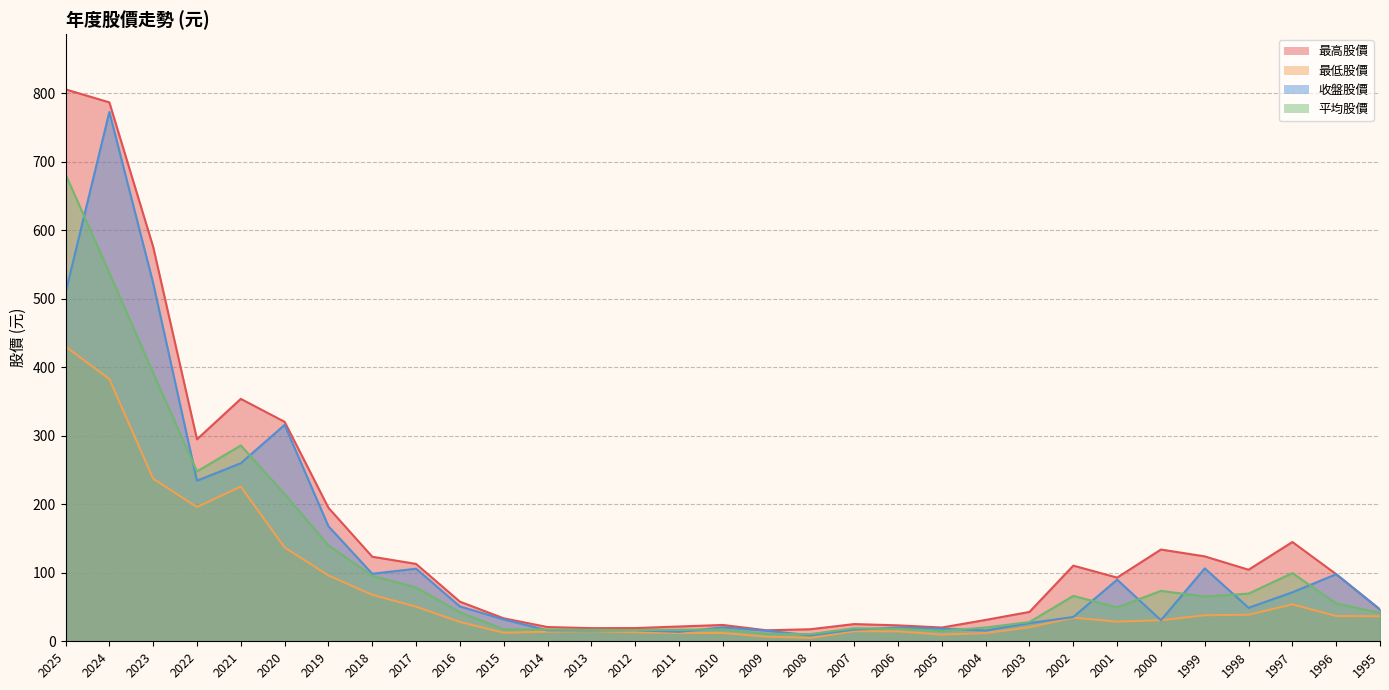

True or false: 最低股價 has a value of 196.0 at 2022.

True